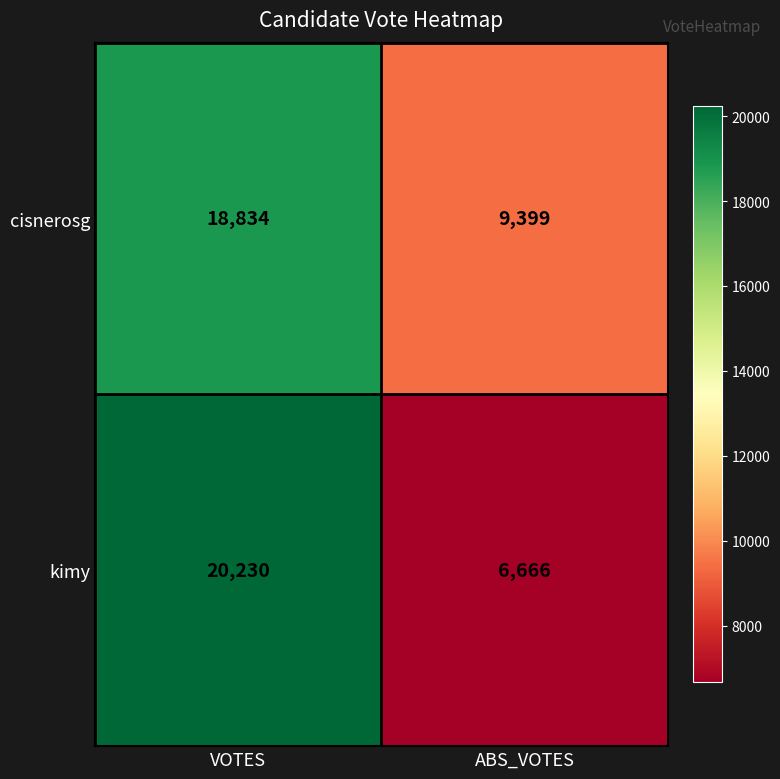

Rank the series at ABS_VOTES from lowest to highest value.

kimy, cisnerosg